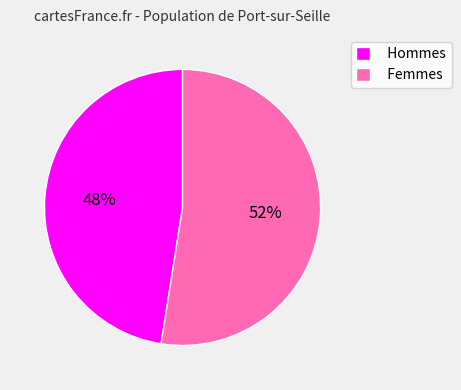

Does any single category account for the majority?

Yes